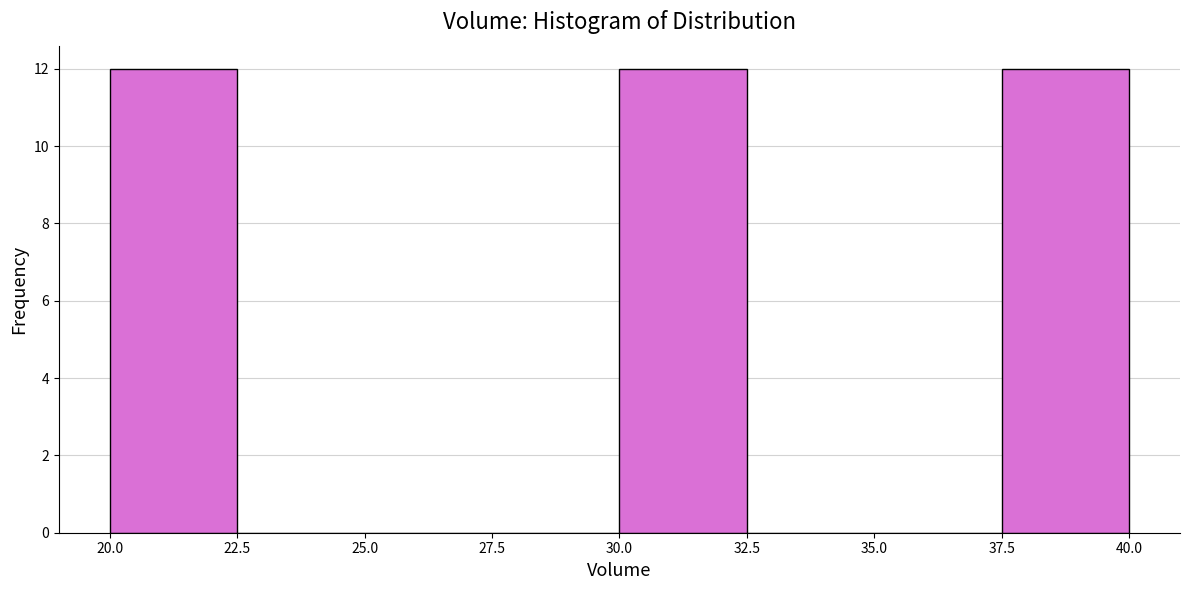

Reading left to right, list every bar in this chart as the range it spans on the x-axis followed by its height. The values are not printed on the chart, so give them approximately, as read against the axis.

20.0 to 22.5: 12
22.5 to 25.0: 0
25.0 to 27.5: 0
27.5 to 30.0: 0
30.0 to 32.5: 12
32.5 to 35.0: 0
35.0 to 37.5: 0
37.5 to 40.0: 12